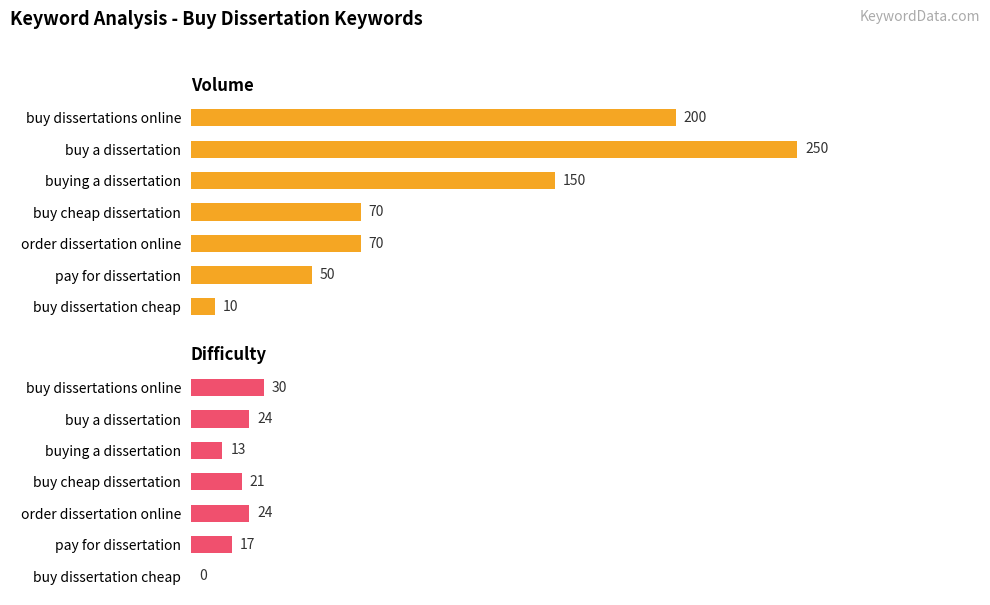

Reading left to right, what are all the values shown in this chart?

Volume: 200	250	150	70	70	50	10
Difficulty: 30	24	13	21	24	17	0